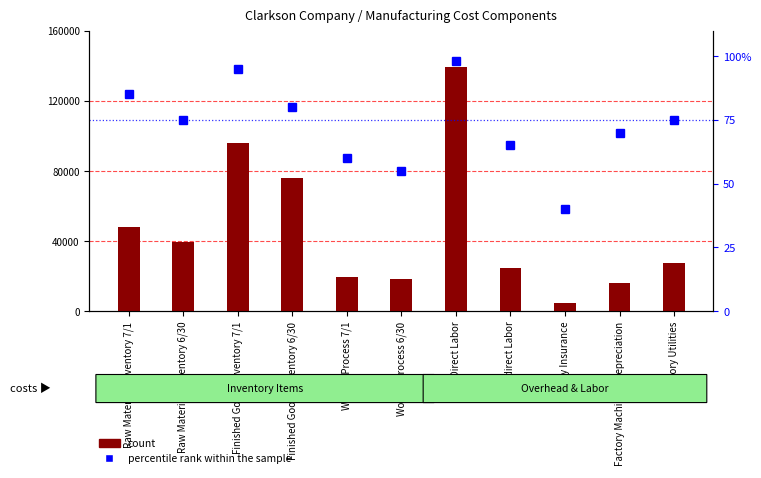

How many groups of bars are there?

11